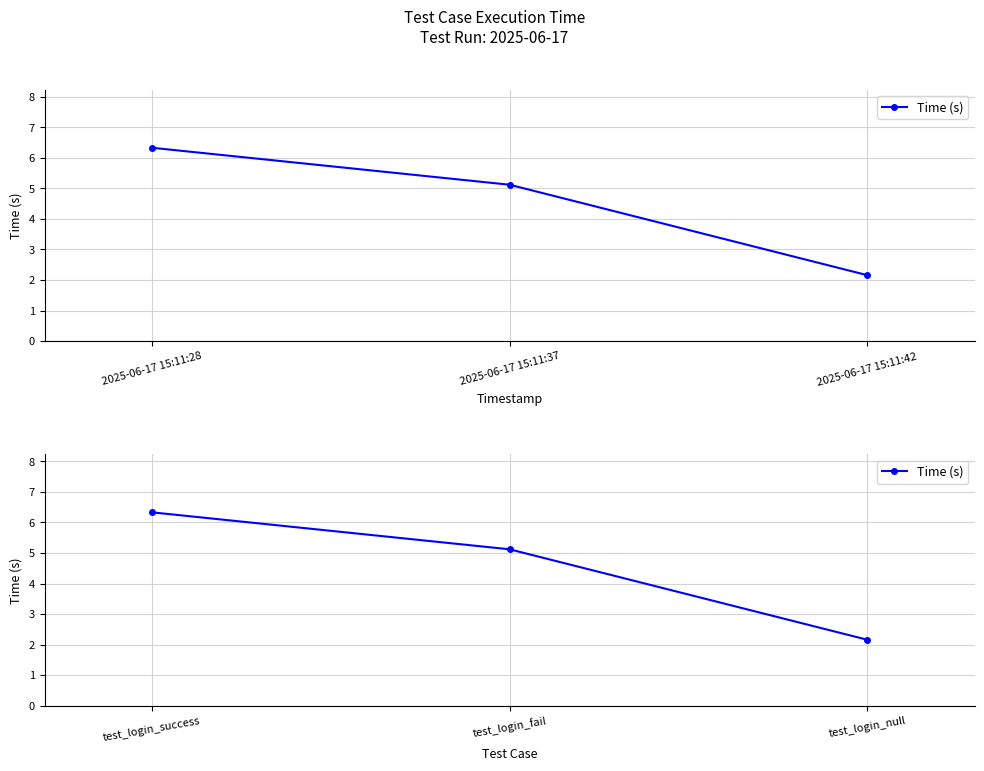

Rank the categories by value from lowest to highest.

test_login_null, test_login_fail, test_login_success